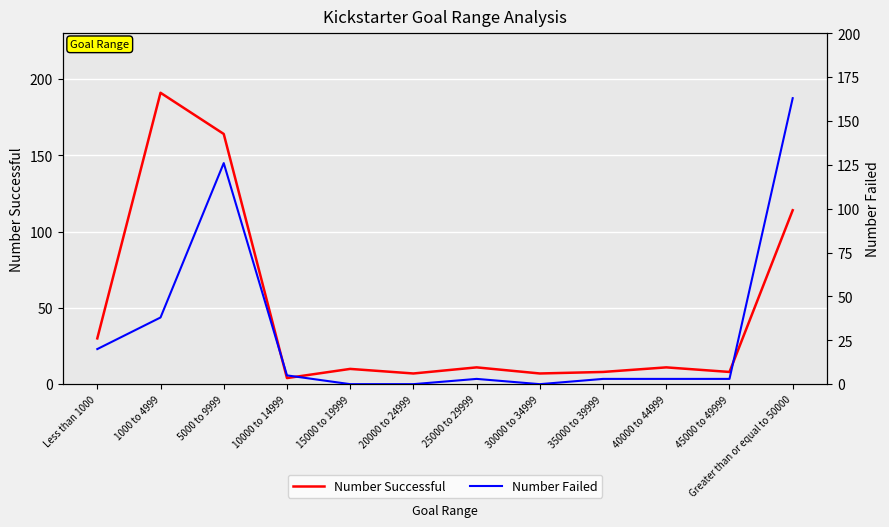

What is the difference between the second highest and second lowest values in the Number Successful series?

157